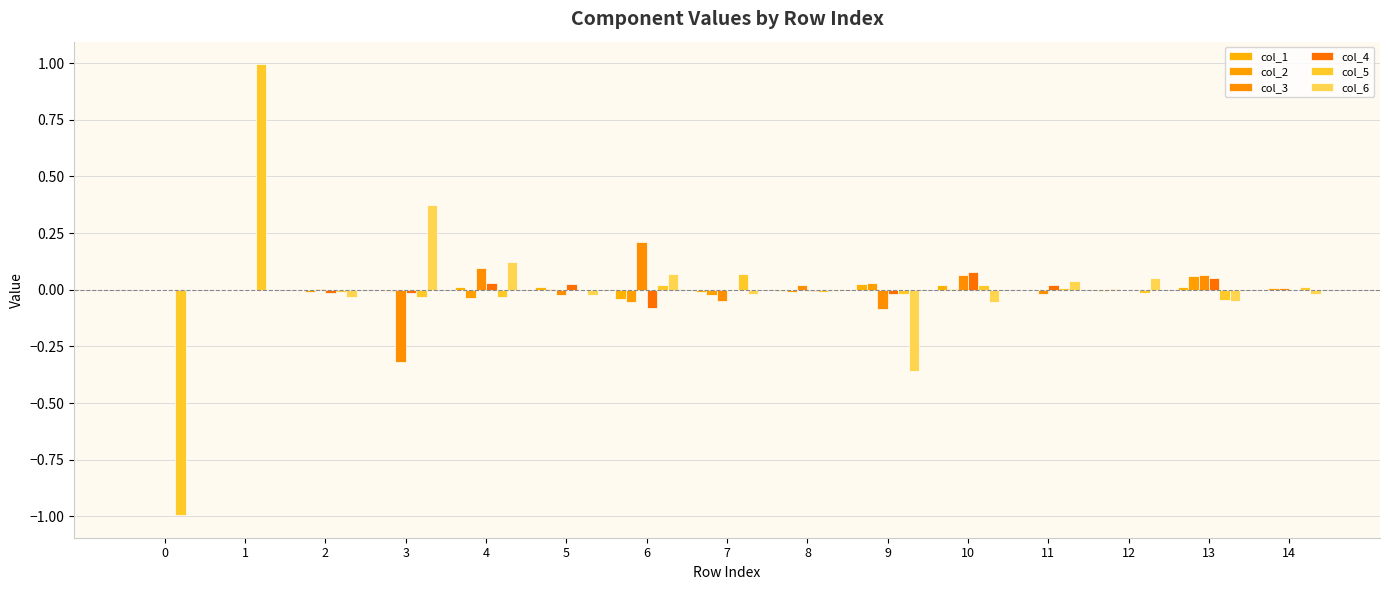

What is the difference between the second highest and minimum values in the col_3 series?

0.4